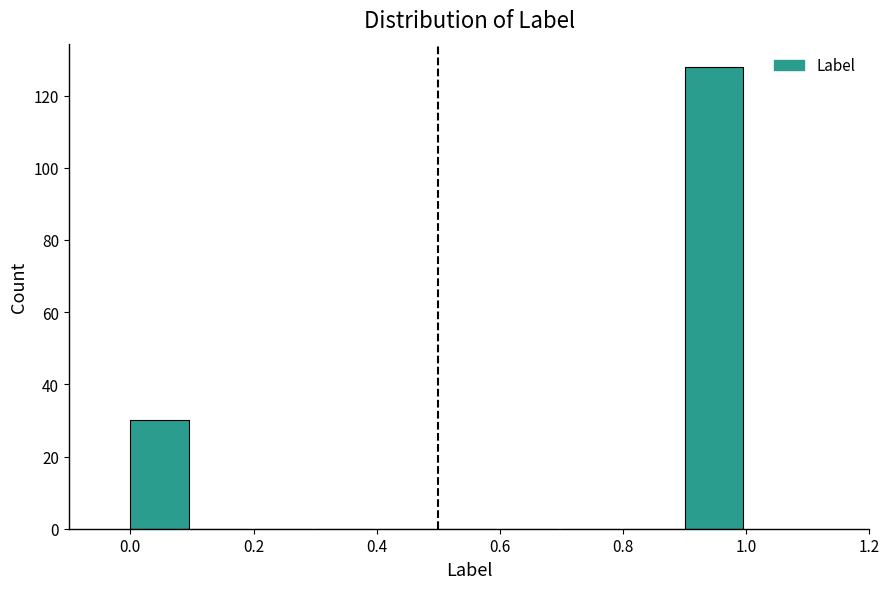

How tall is the bar that spans 0.9 to 1.0 on the x-axis? The values are not printed on the chart, so give them approximately, as read against the axis.

128